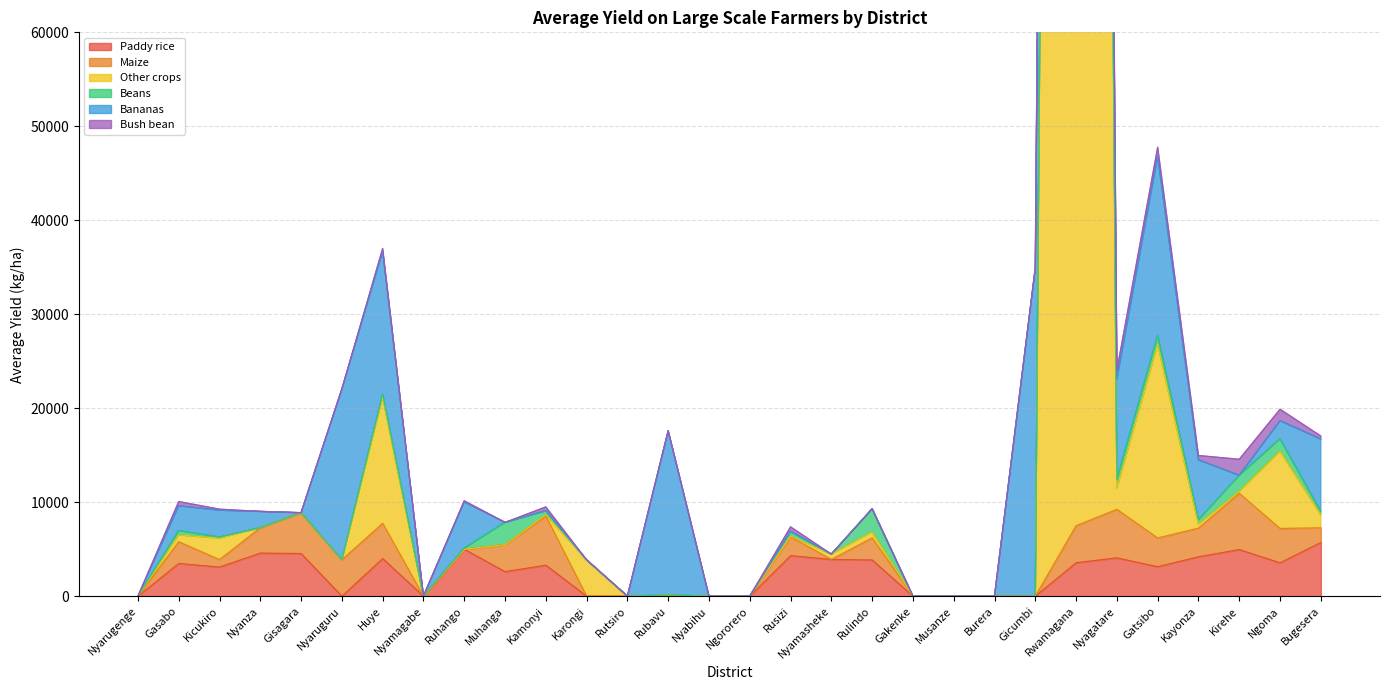

Where do Maize and Paddy rice first cross each other?

Gisagara and Nyaruguru